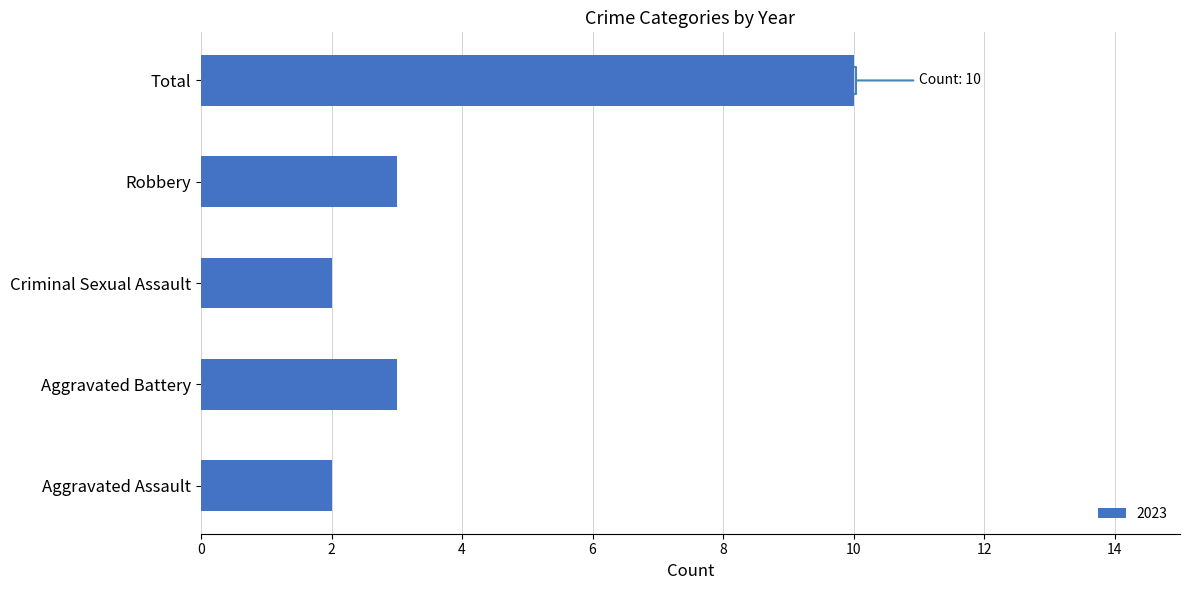

The chart shows a value of 3 at Aggravated Assault. True or false?

False